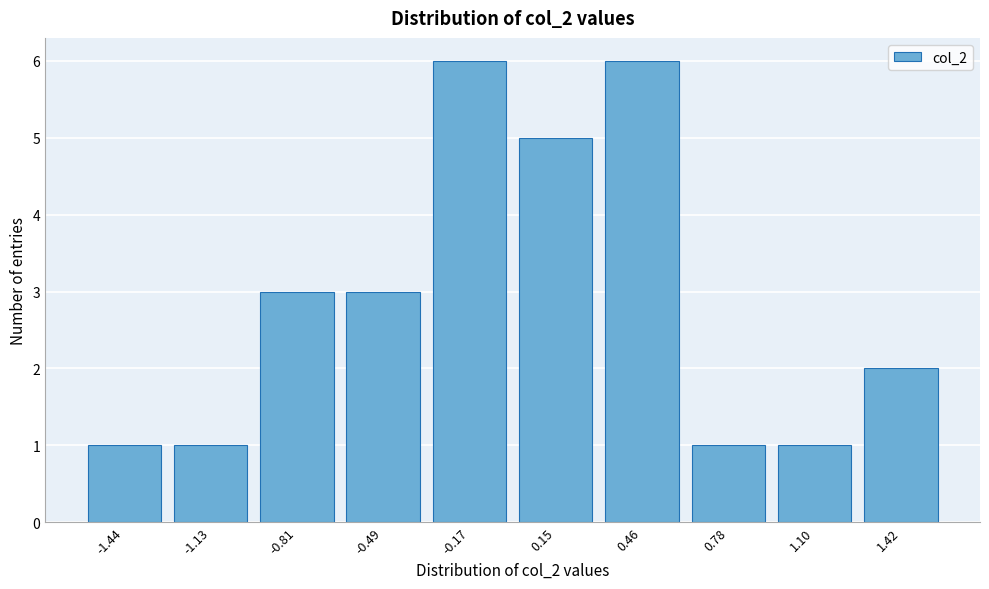

Reading left to right, transcribe all the data shown in this chart.

-1.44=1	-1.13=1	-0.81=3	-0.49=3	-0.17=6	0.15=5	0.46=6	0.78=1	1.10=1	1.42=2